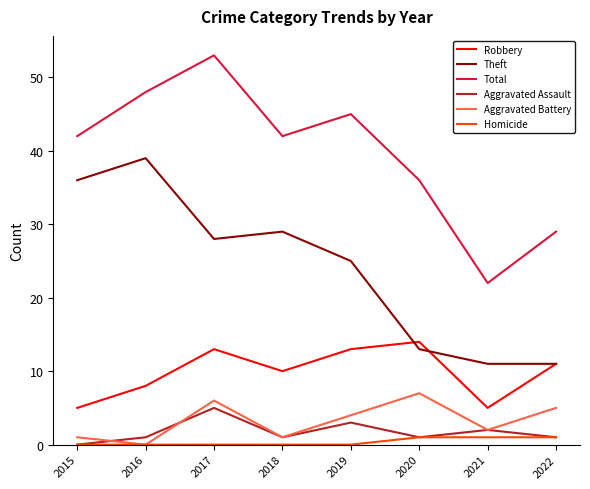

Which category has the highest value in the Theft series?

2016